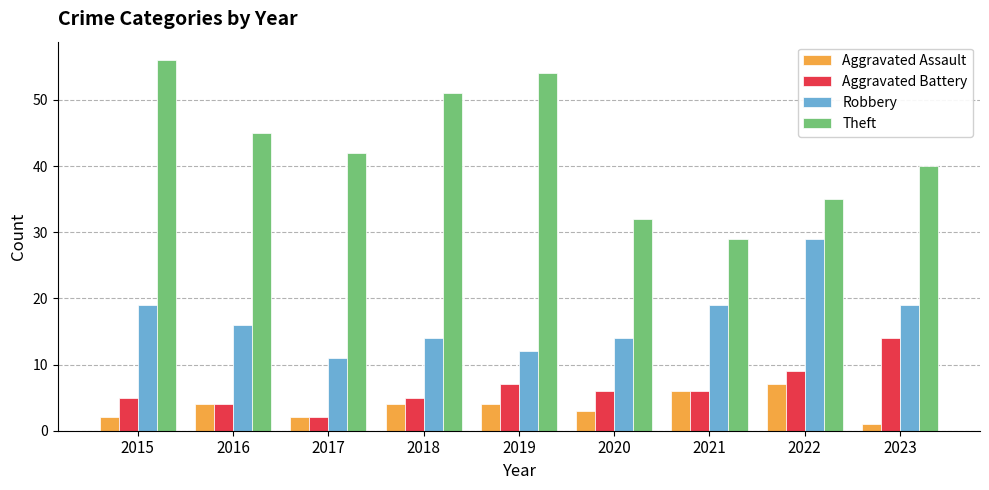

True or false: Robbery has a value of 12 at 2015.

False